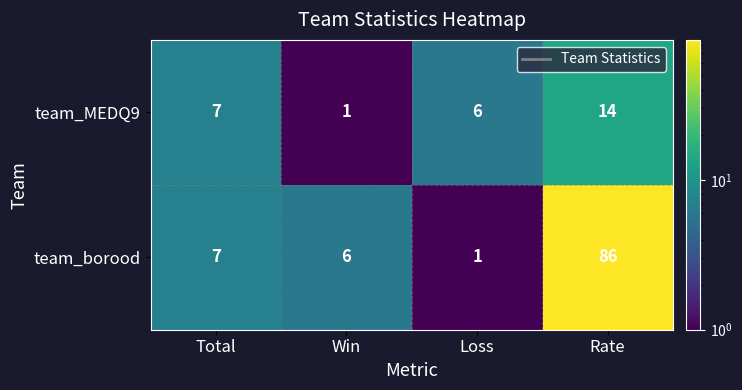

What value does the team_MEDQ9 series have at Rate?

14